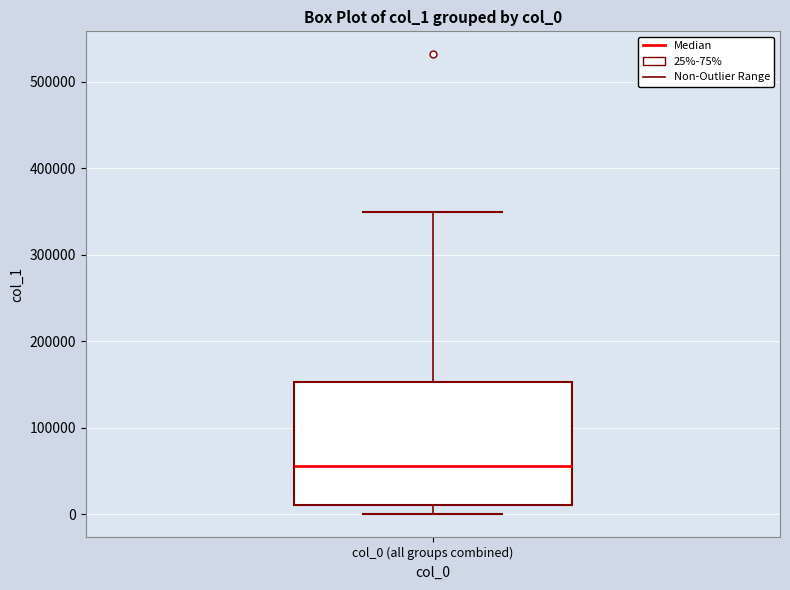

Transcribe this box plot: give where the median line is, the range the box spans, and where the two whiskers end, as read against the y-axis. The values are not printed on the chart, so give them approximately, as read against the axis.

median 60000, box 10000 to 150000, whiskers 0 to 350000